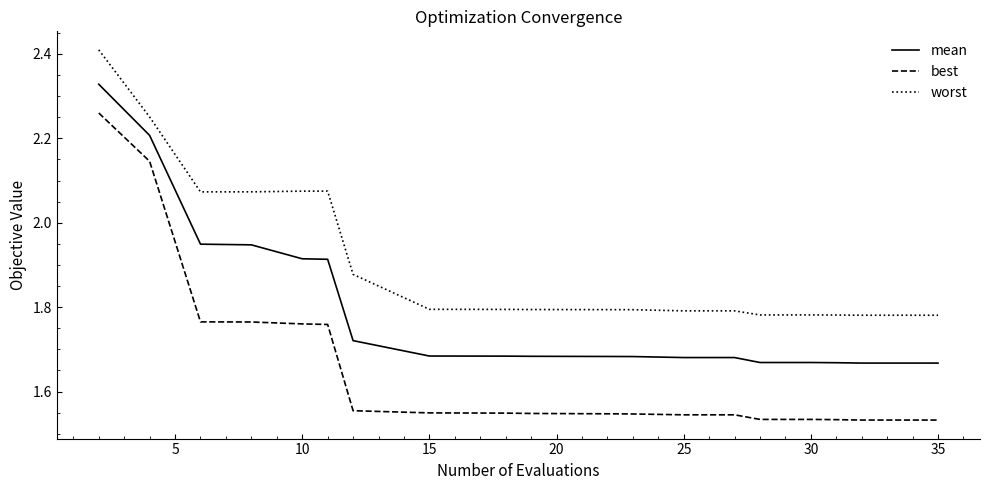

True or false: mean and worst intersect in this chart.

False